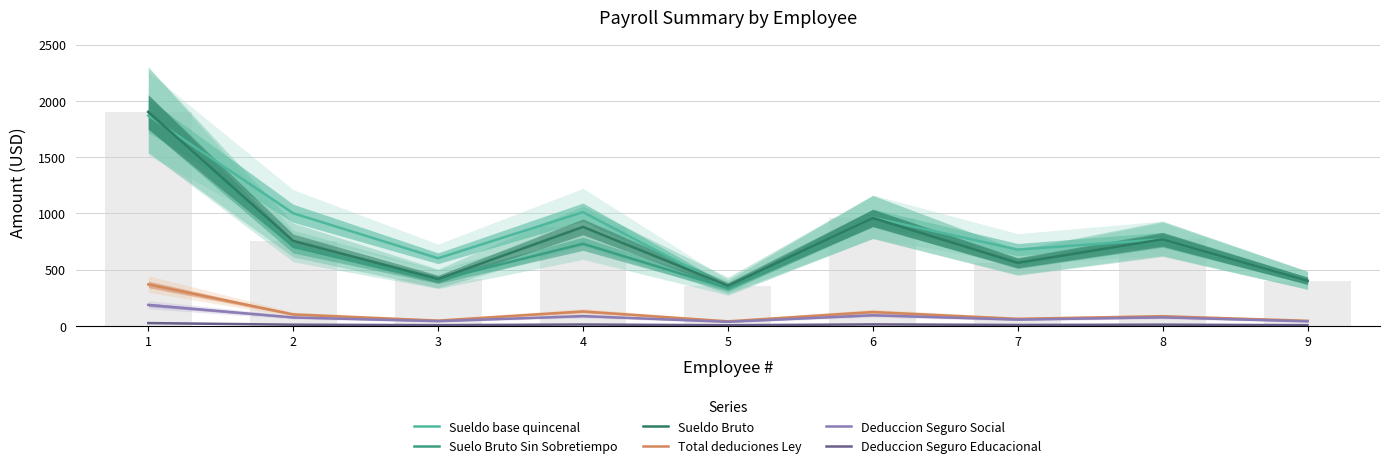

What is the maximum value for Sueldo Bruto?

1901.1